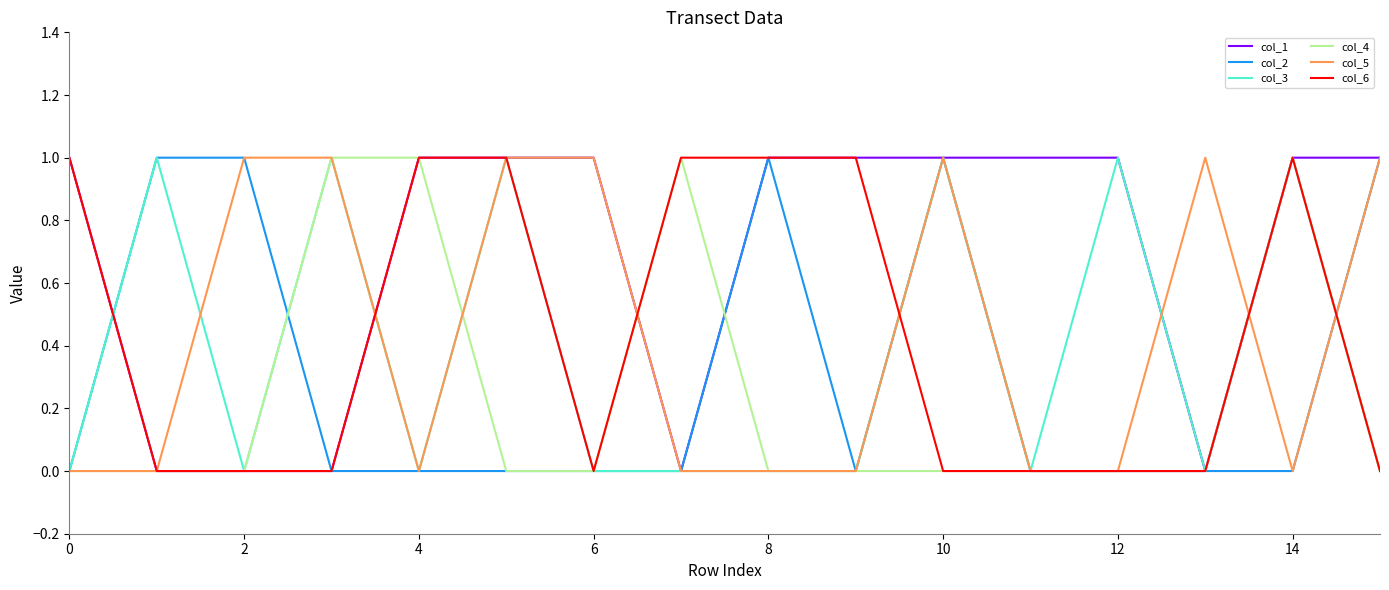

Which series has the largest total across all categories?

col_1